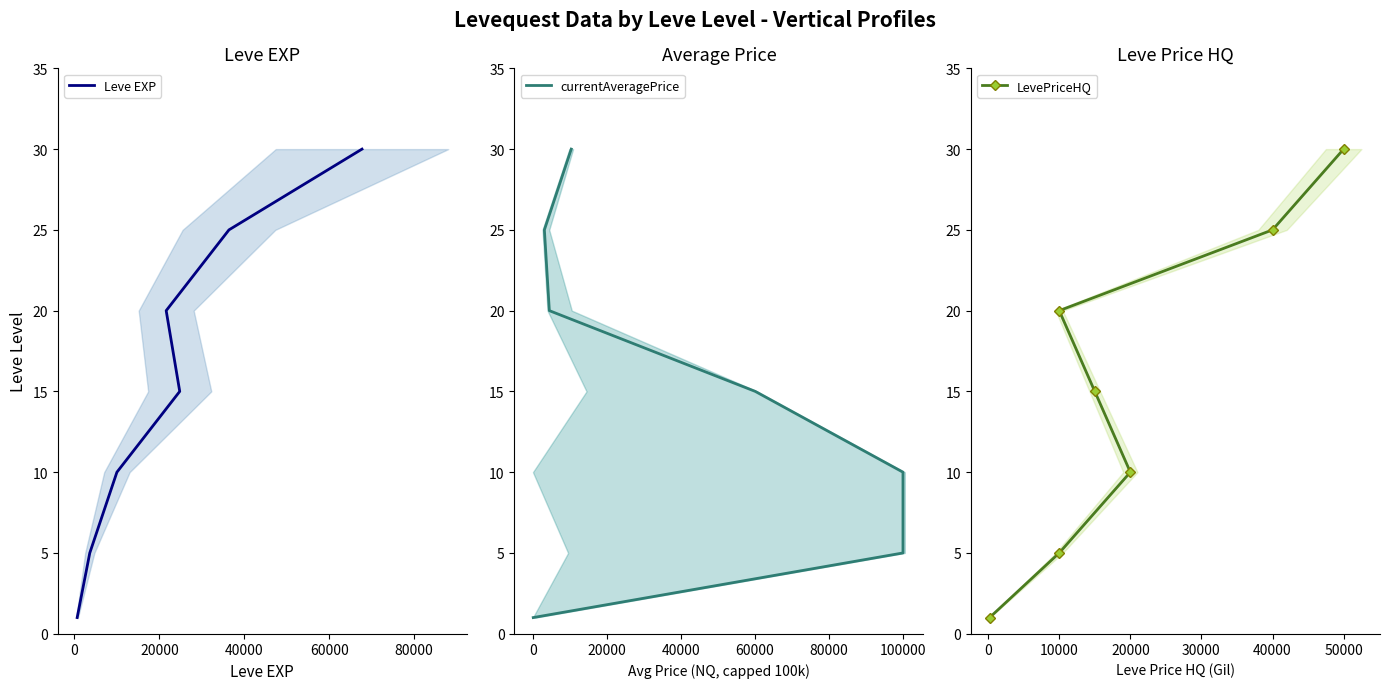

Reading left to right, transcribe all the data shown in this chart.

Leve EXP: 1	5	10	15	20	25	30
currentAveragePrice: 1	5	10	15	20	25	30
LevePriceHQ: 1	5	10	15	20	25	30